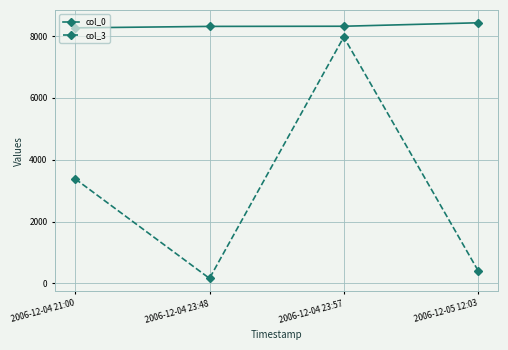

What is the lowest value of the col_3 series?

165